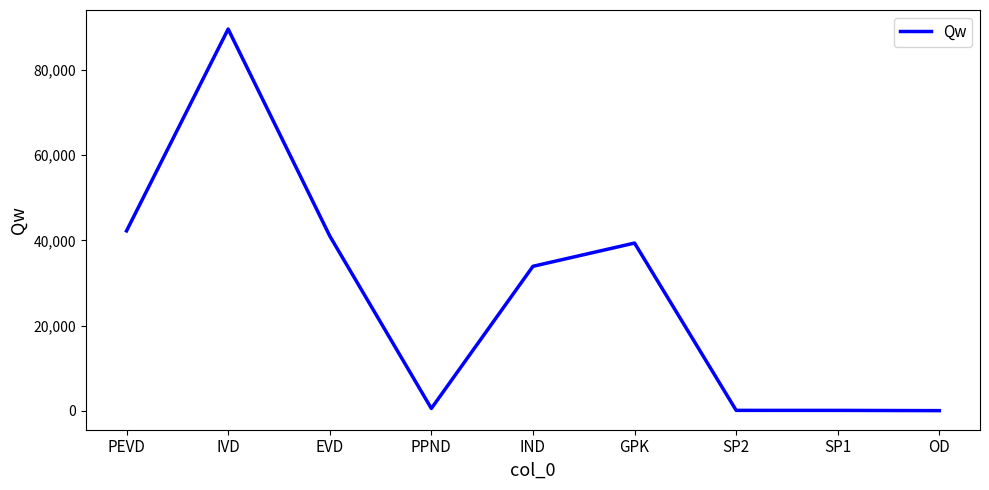

What is the sum of all values?

246874.3